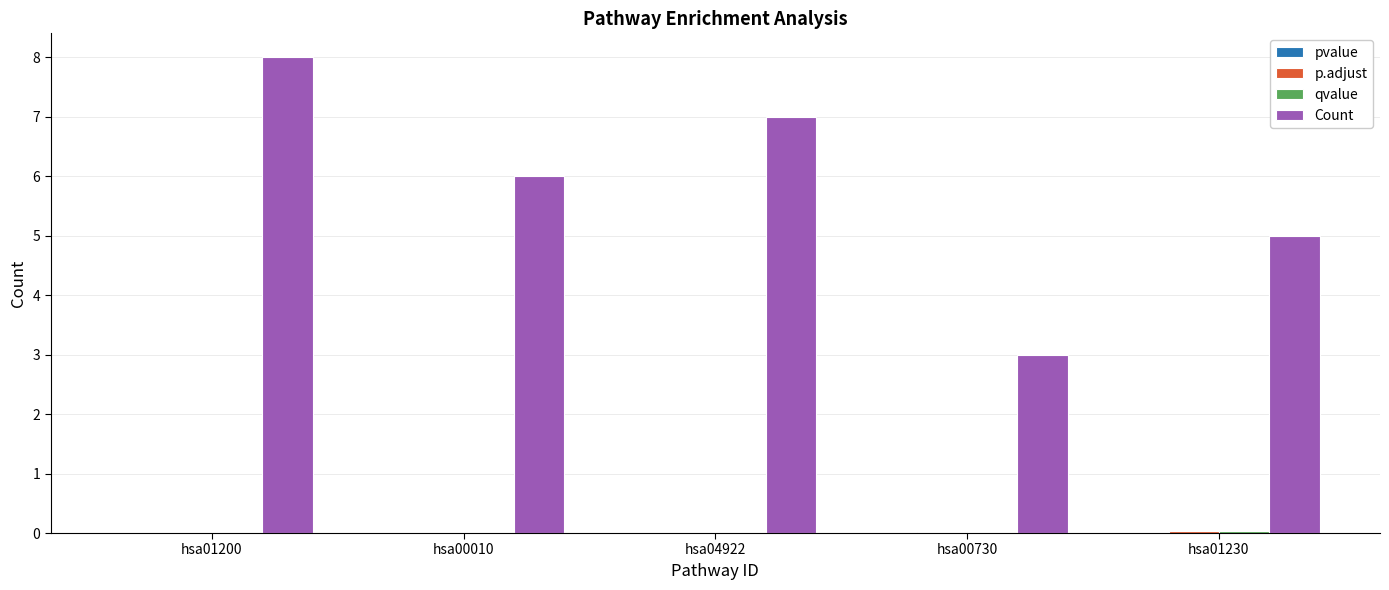

Between hsa01200 and hsa01230, which series saw the biggest shift?

Count